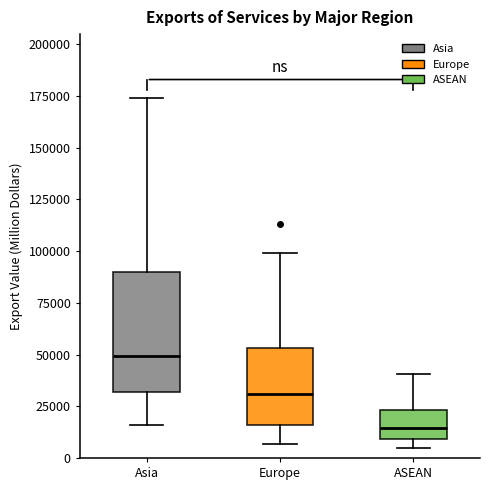

Which box is the tallest, from its lower edge to its upper edge?

Asia